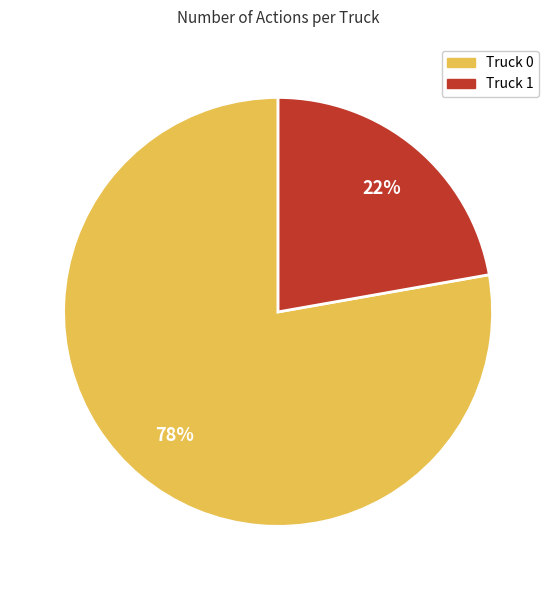

Approximately how many times larger is the value at Truck 0 compared to Truck 1?

3.5